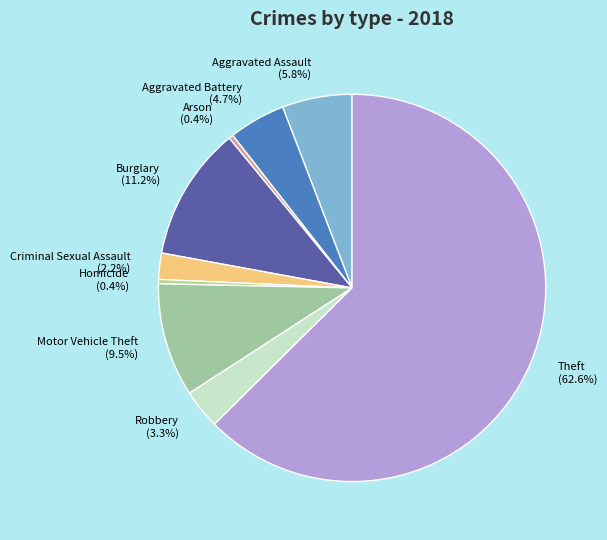

To the nearest percent, what is the average slice percentage?

11%